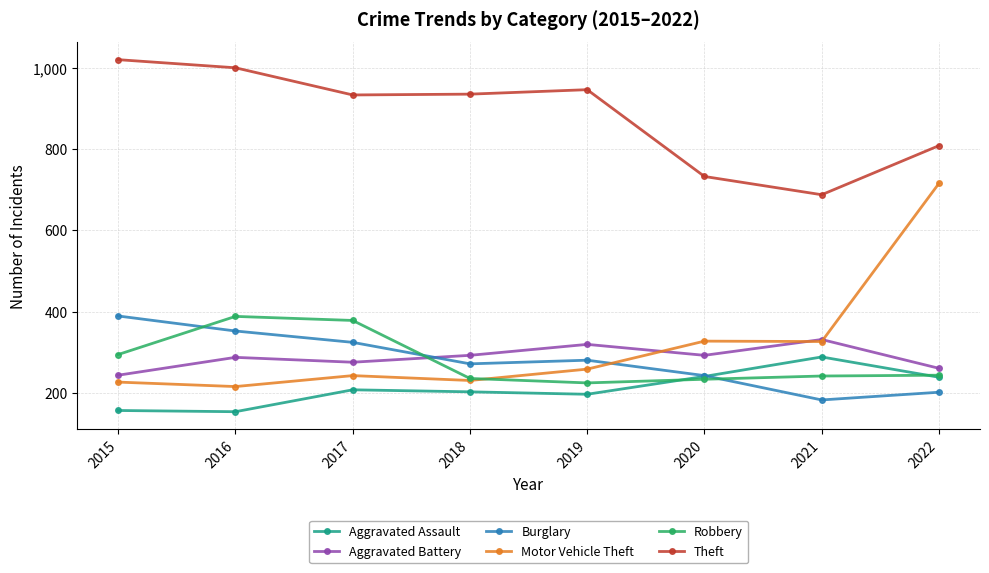

What is the difference between the Burglary values at 2015 and 2021?

207